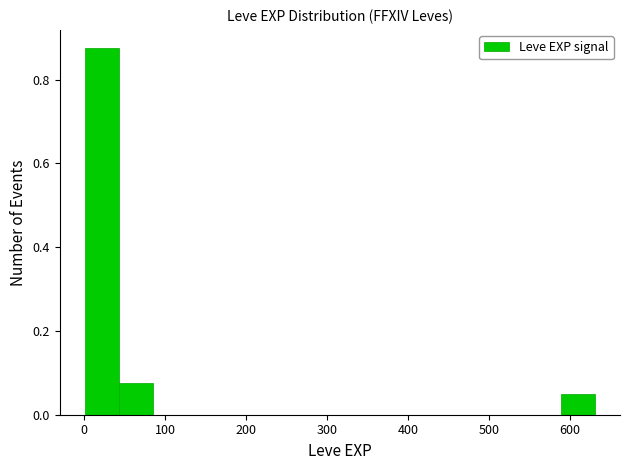

Reading left to right, list every bar in this chart as the range it spans on the x-axis followed by its height. Neither the bar edges nor the heights are printed on the chart, so give them approximately, as read against the axes.

0 to 40: 0.88
40 to 80: 0.08
80 to 130: 0
130 to 170: 0
170 to 210: 0
210 to 250: 0
250 to 290: 0
290 to 340: 0
340 to 380: 0
380 to 420: 0
420 to 460: 0
460 to 500: 0
500 to 550: 0
550 to 590: 0
590 to 630: 0.06